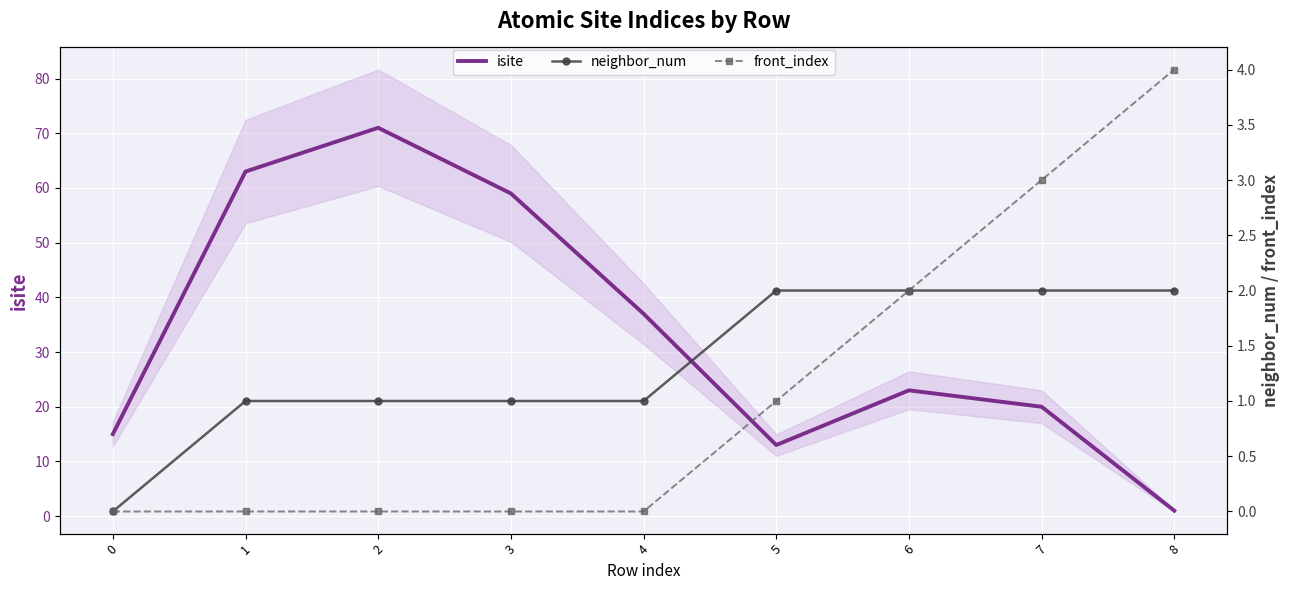

The isite series shows 59 at 3. True or false?

True